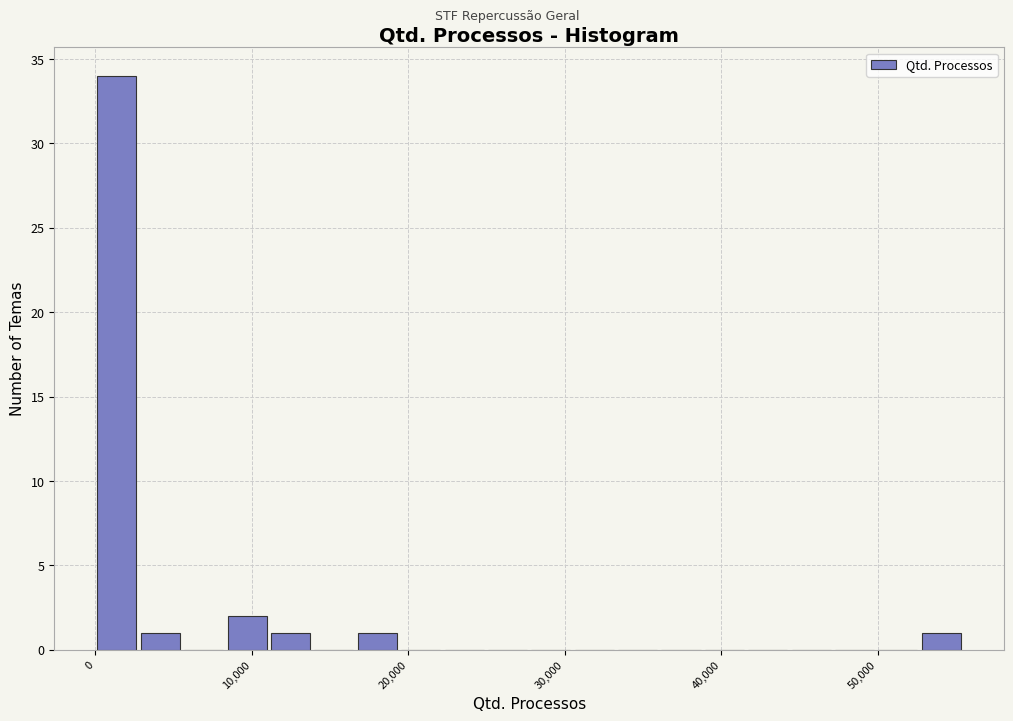

Around what value on the x-axis is the tallest bar? Give the approximate position of its centre, as read against the axis.

1000